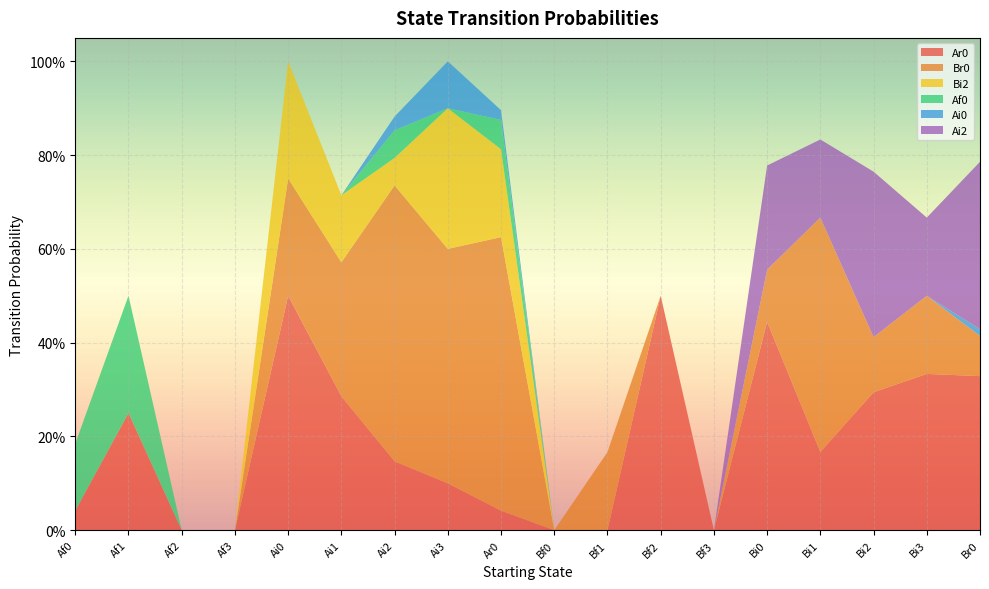

Reading left to right, list all the values displayed in this chart.

Ar0: Af0=0.0	Af1=0.2	Af2=0.0	Af3=0.0	Ai0=0.5	Ai1=0.3	Ai2=0.1	Ai3=0.1	Ar0=0.0	Bf0=0.0	Bf1=0.0	Bf2=0.5	Bf3=0.0	Bi0=0.4	Bi1=0.2	Bi2=0.3	Bi3=0.3	Br0=0.3
Br0: Af0=0.0	Af1=0.0	Af2=0.0	Af3=0.0	Ai0=0.2	Ai1=0.3	Ai2=0.6	Ai3=0.5	Ar0=0.6	Bf0=0.0	Bf1=0.2	Bf2=0.0	Bf3=0.0	Bi0=0.1	Bi1=0.5	Bi2=0.1	Bi3=0.2	Br0=0.1
Bi2: Af0=0.0	Af1=0.0	Af2=0.0	Af3=0.0	Ai0=0.2	Ai1=0.1	Ai2=0.1	Ai3=0.3	Ar0=0.2	Bf0=0.0	Bf1=0.0	Bf2=0.0	Bf3=0.0	Bi0=0.0	Bi1=0.0	Bi2=0.0	Bi3=0.0	Br0=0.0
Af0: Af0=0.1	Af1=0.2	Af2=0.0	Af3=0.0	Ai0=0.0	Ai1=0.0	Ai2=0.1	Ai3=0.0	Ar0=0.1	Bf0=0.0	Bf1=0.0	Bf2=0.0	Bf3=0.0	Bi0=0.0	Bi1=0.0	Bi2=0.0	Bi3=0.0	Br0=0.0
Ai0: Af0=0.0	Af1=0.0	Af2=0.0	Af3=0.0	Ai0=0.0	Ai1=0.0	Ai2=0.0	Ai3=0.1	Ar0=0.0	Bf0=0.0	Bf1=0.0	Bf2=0.0	Bf3=0.0	Bi0=0.0	Bi1=0.0	Bi2=0.0	Bi3=0.0	Br0=0.0
Ai2: Af0=0.0	Af1=0.0	Af2=0.0	Af3=0.0	Ai0=0.0	Ai1=0.0	Ai2=0.0	Ai3=0.0	Ar0=0.0	Bf0=0.0	Bf1=0.0	Bf2=0.0	Bf3=0.0	Bi0=0.2	Bi1=0.2	Bi2=0.4	Bi3=0.2	Br0=0.4